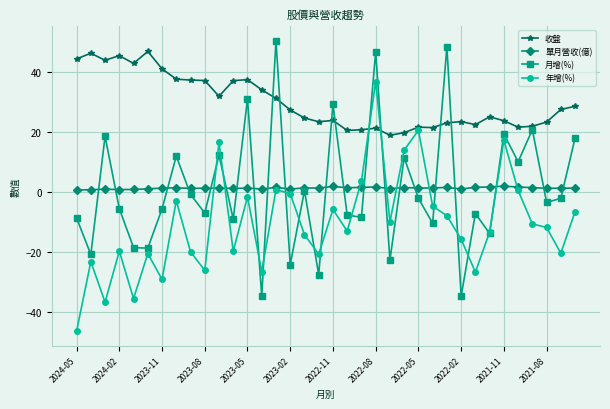

Which series has the largest total across all categories?

收盤